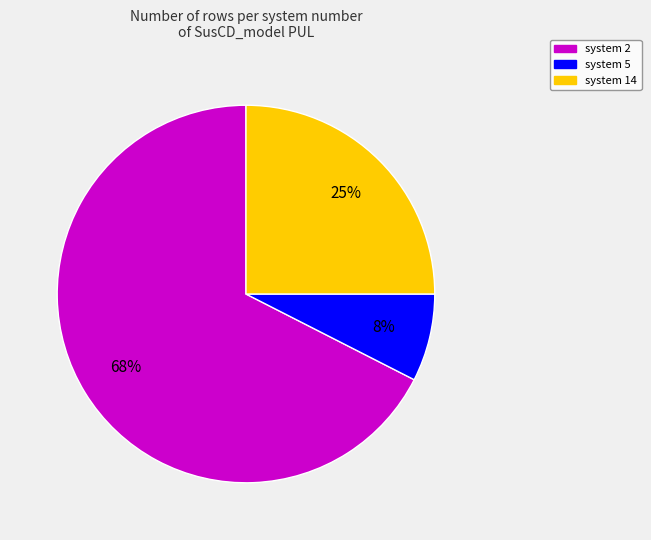

How many segments does this pie chart have?

3